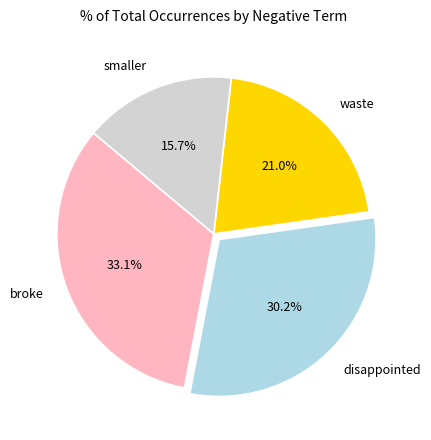

Count the number of slices in the pie.

4